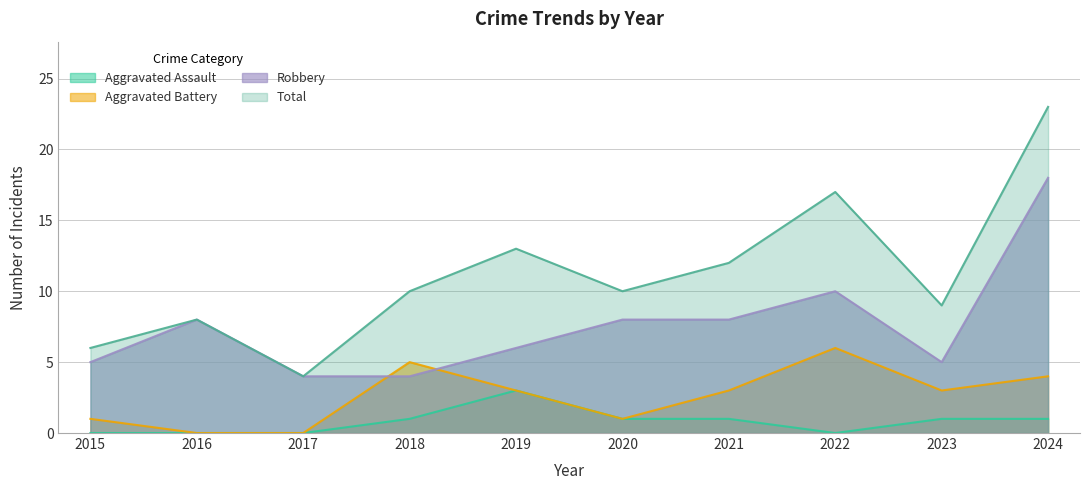

Is it true that Aggravated Battery equals 2 at 2022?

False